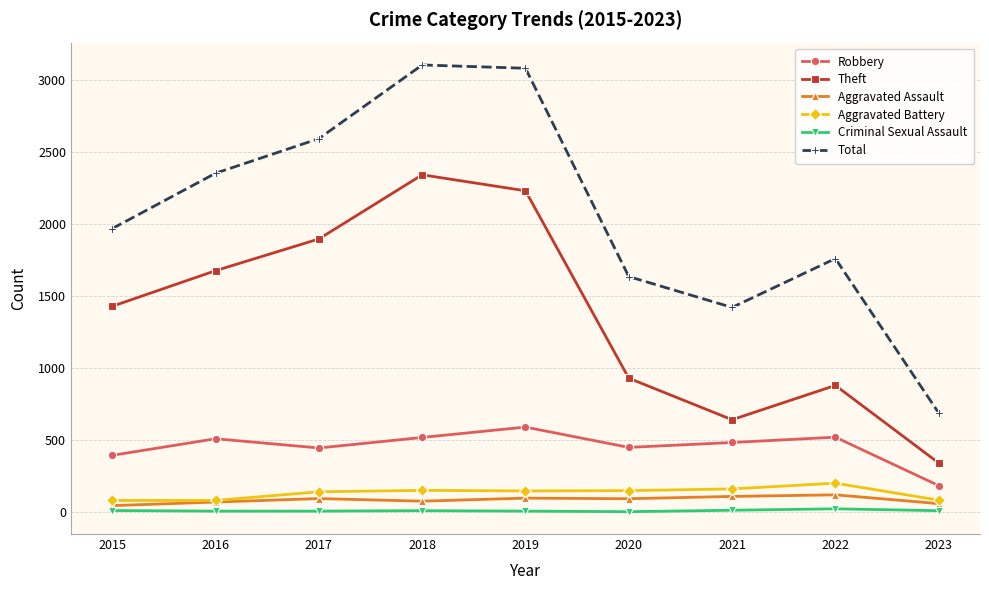

How many interior local valleys does the Robbery series have?

2